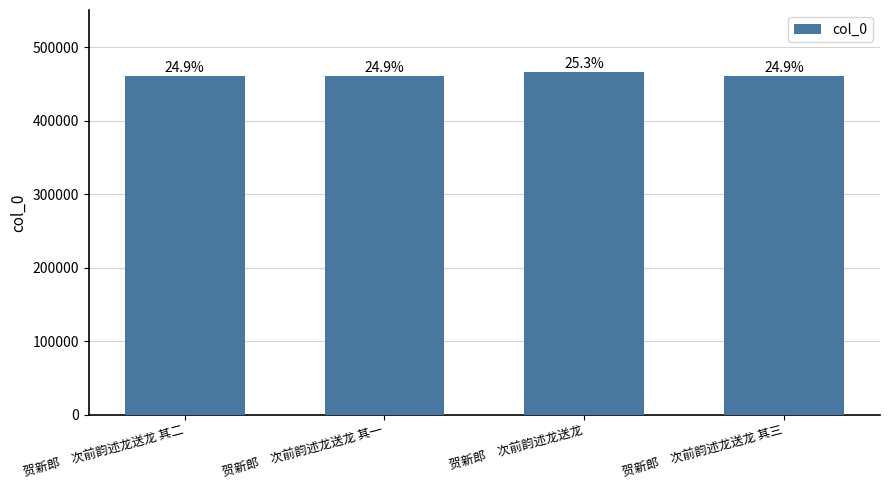

Where does the data first go above 460176?

贺新郎　次前韵述龙送龙